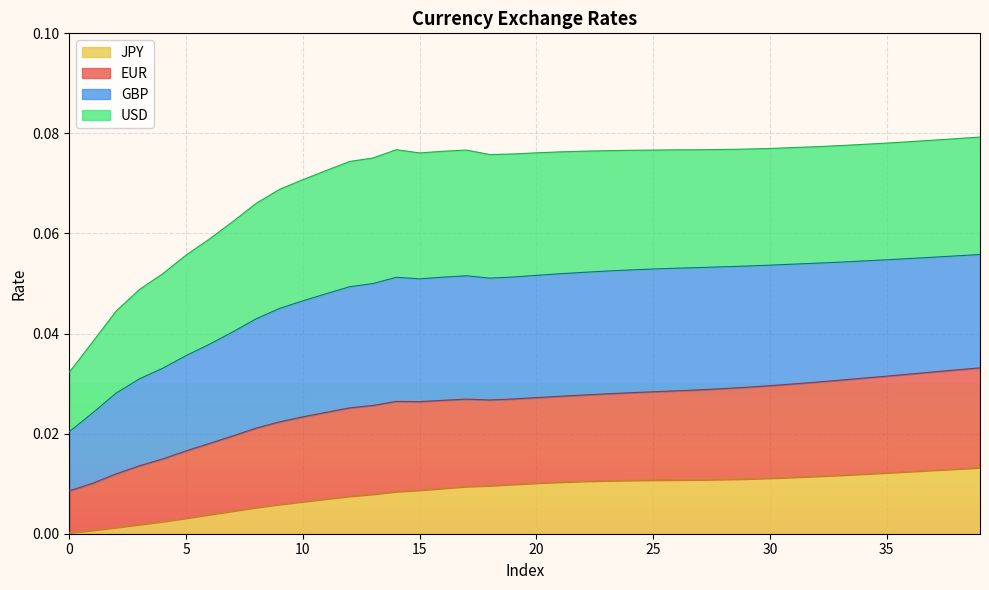

True or false: EUR has more than 0 points higher than both neighbors.

True